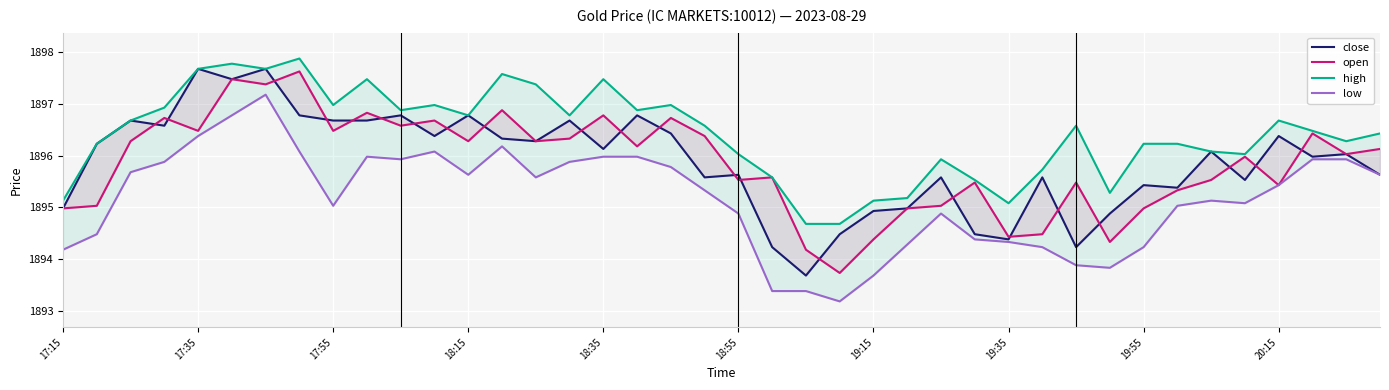

What is the total value across all series at 18:35?

7586.4